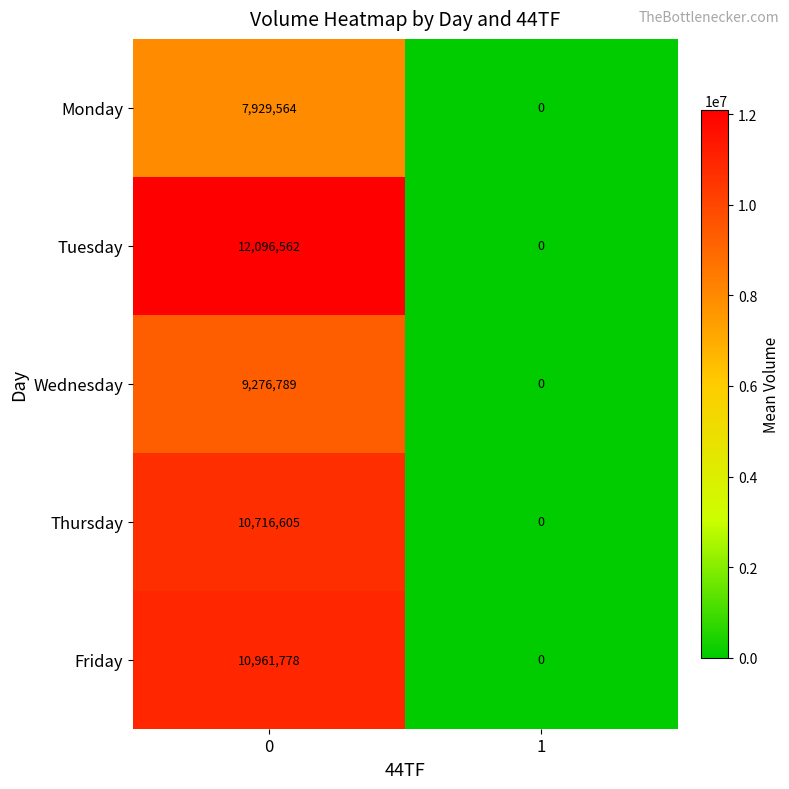

At how many categories does at least one series exceed 7111155?

1